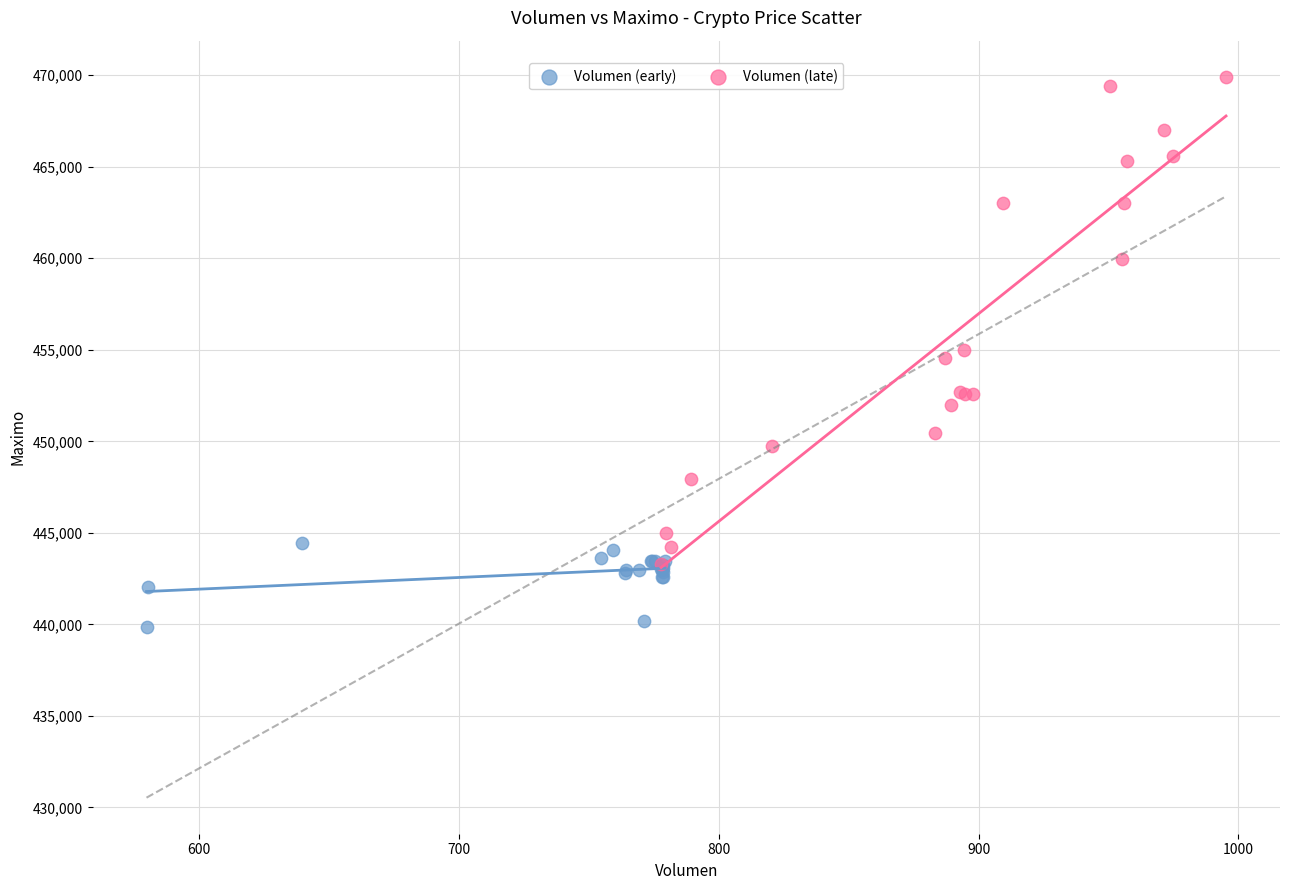

What are all the series names shown in the legend?

Volumen (early), Volumen (late)